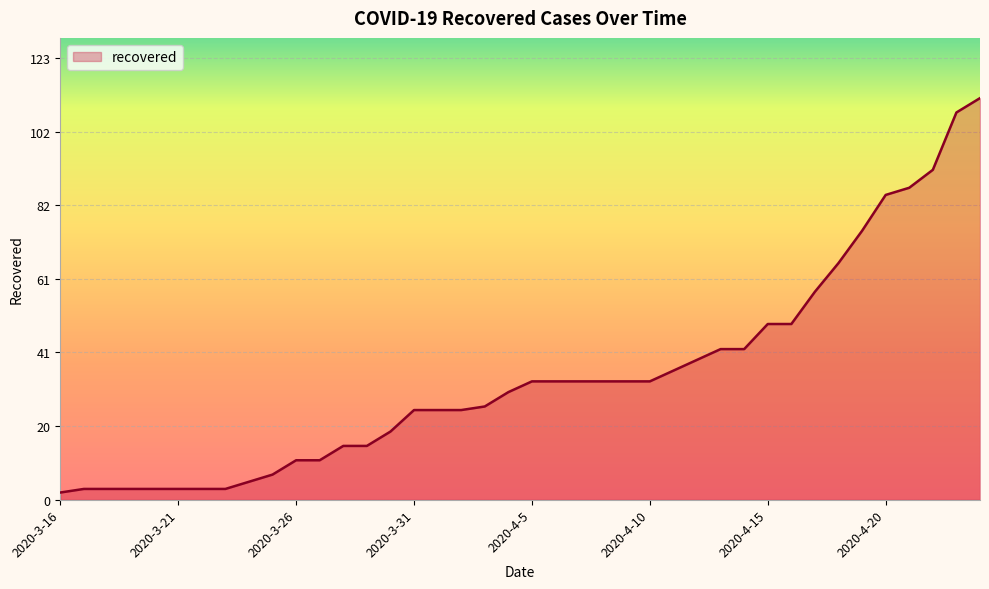

What is the greatest value displayed?

112